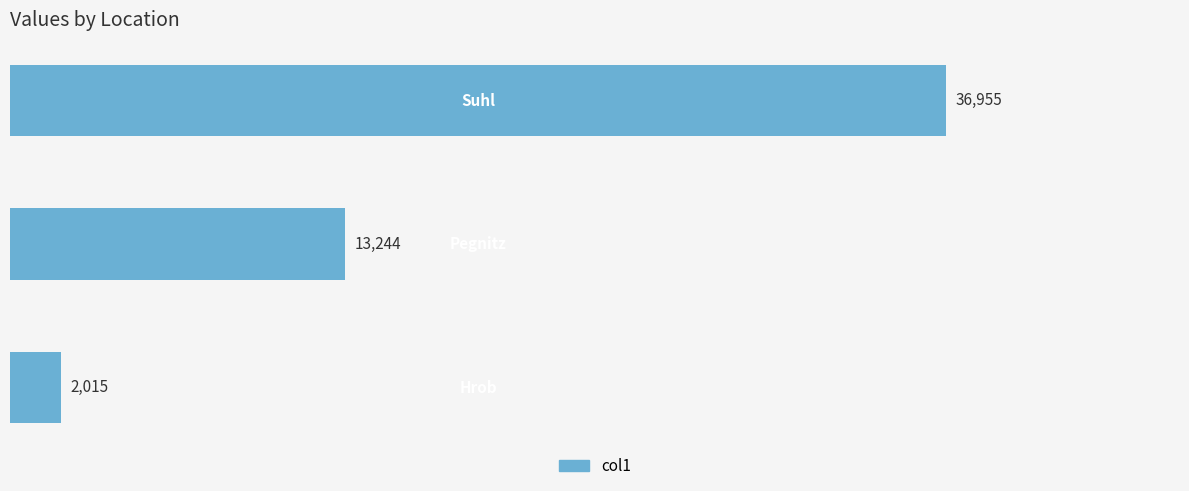

What is the maximum value shown in the chart?

36955